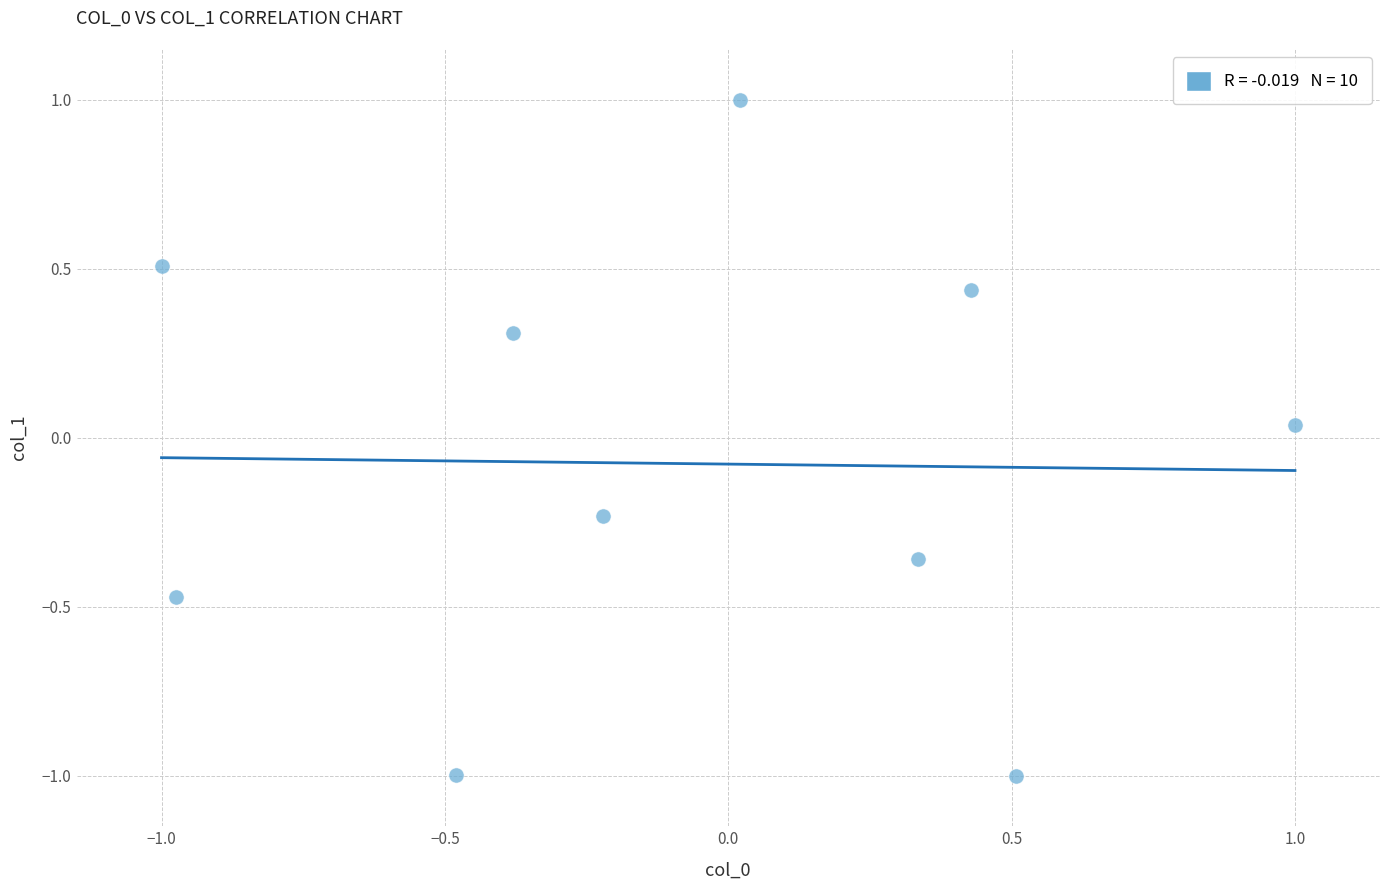

What is the range of Y values (max minus min)?

2.0